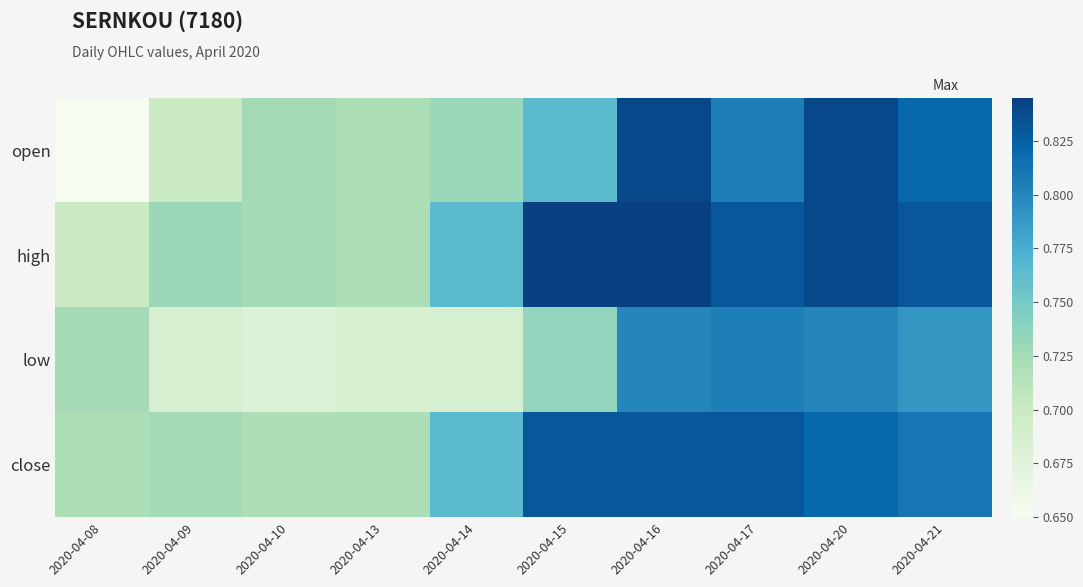

Between 2020-04-20 and 2020-04-09, which is larger?

2020-04-20